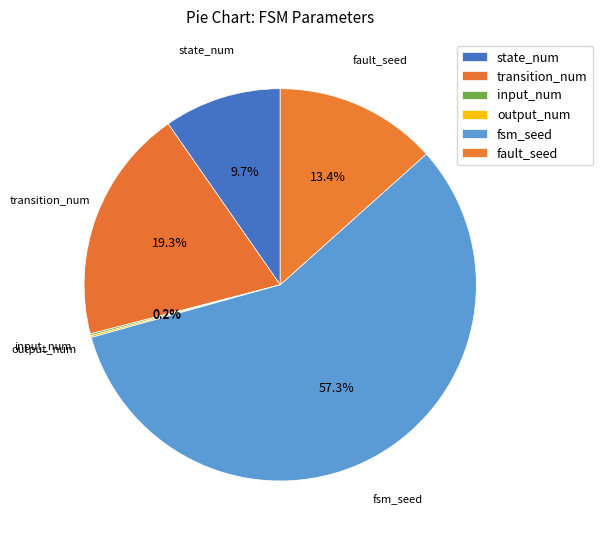

Approximately how many times larger is the value at fsm_seed compared to input_num?

379.0